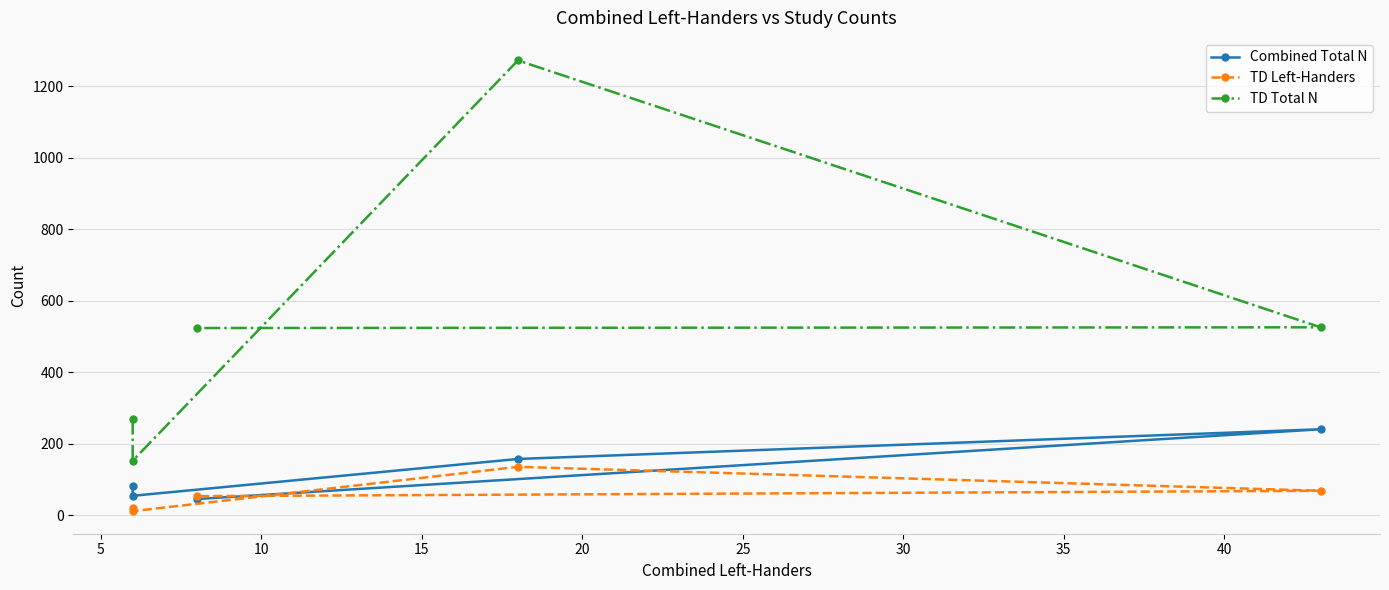

At how many categories does at least one series exceed 702?

1